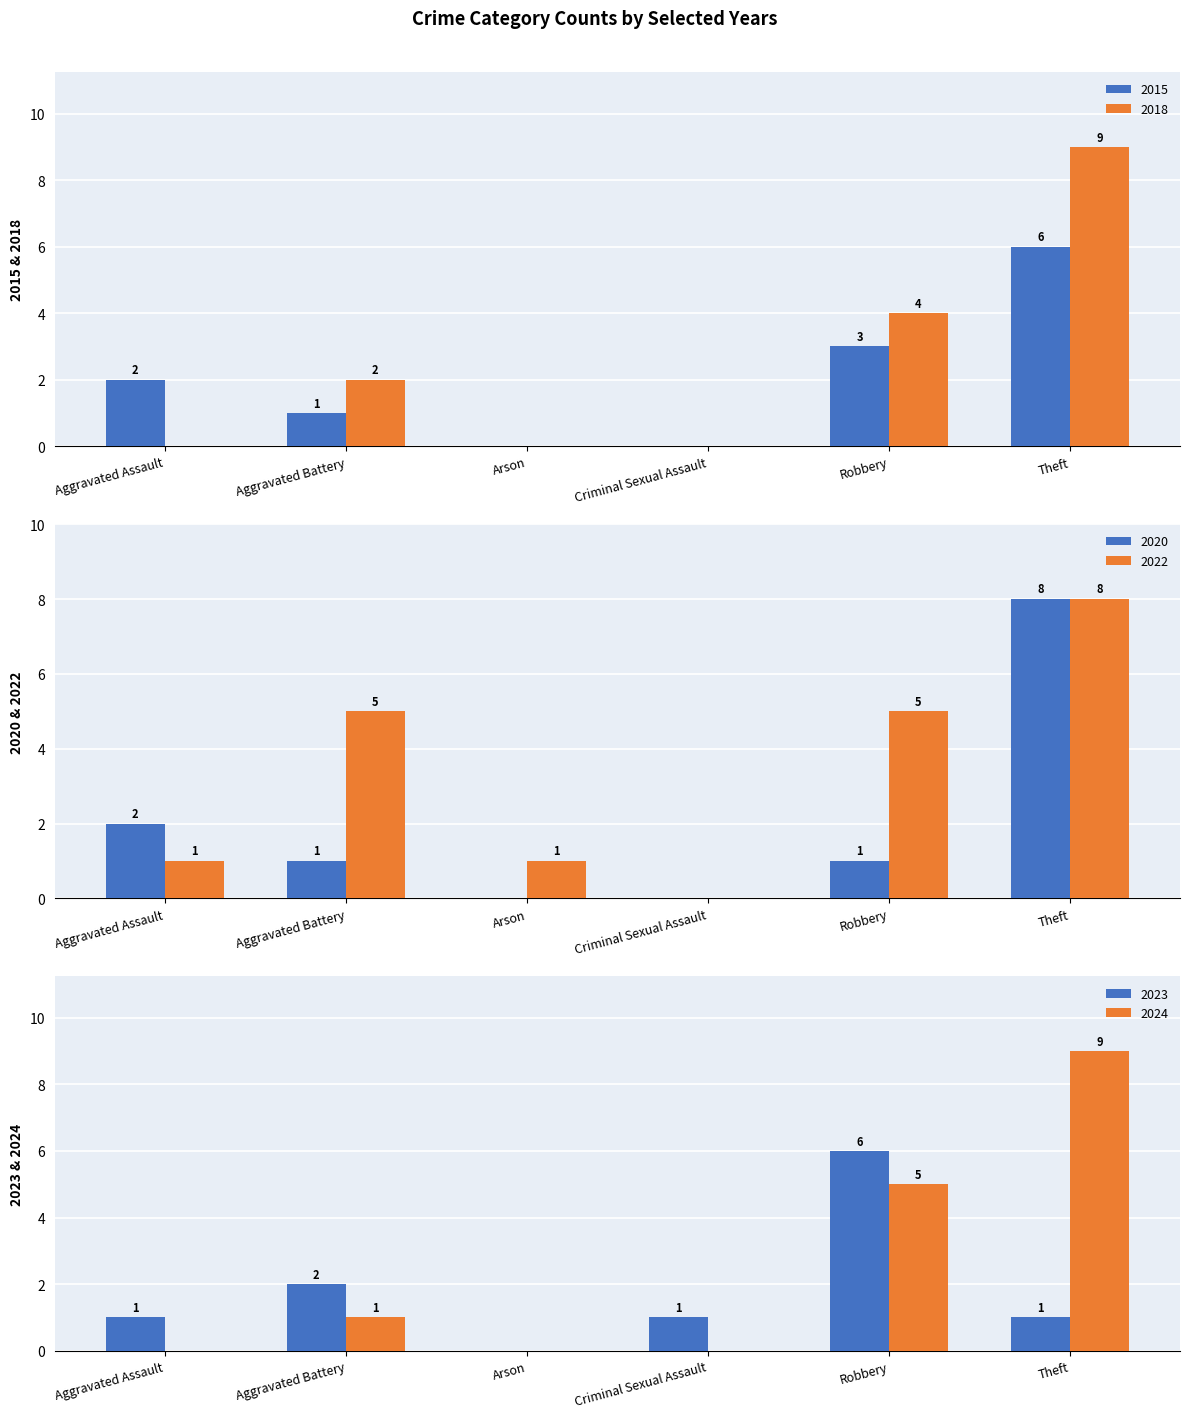

What is the label of the 6th bar from the right?

Aggravated Assault